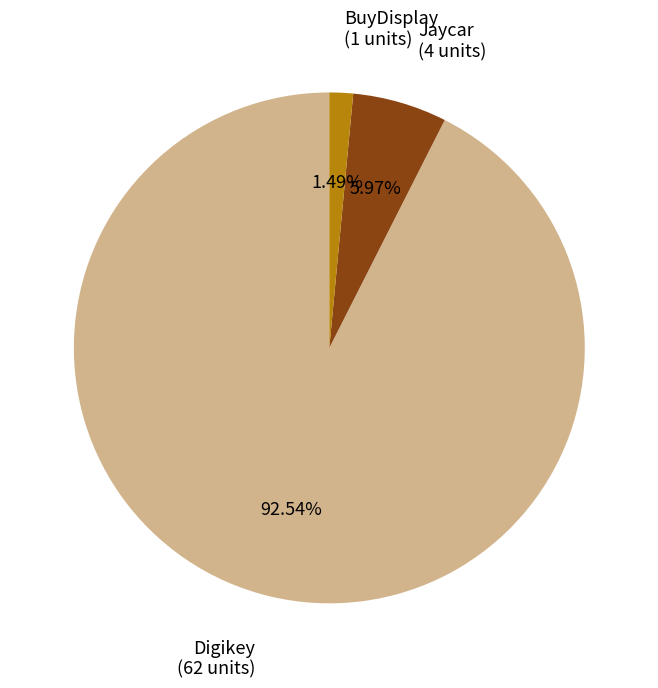

What is the ratio of the value at Digikey (62 units) to the value at Jaycar (4 units)?

15.5